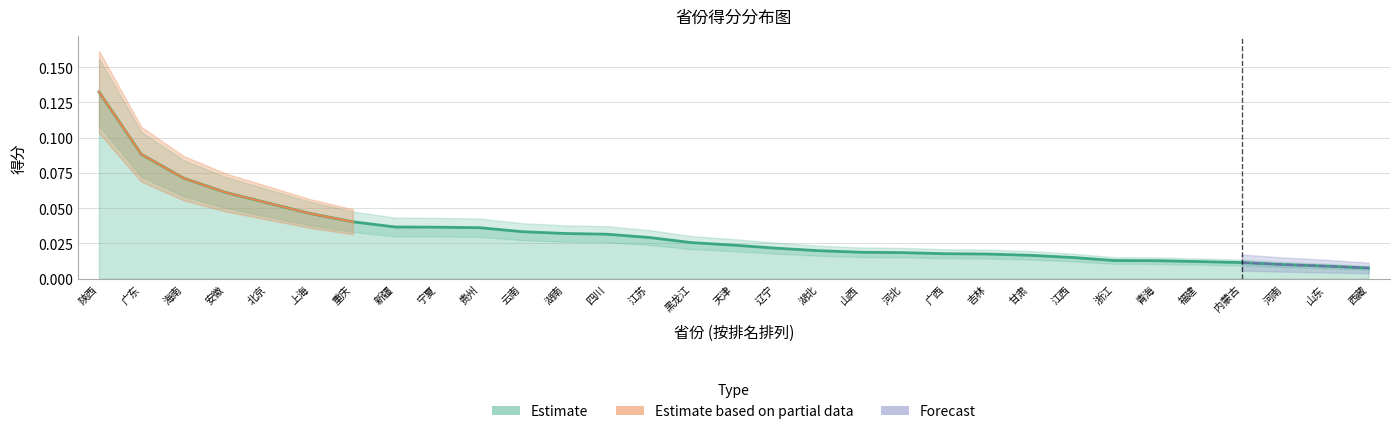

Which category has the lowest value across all series?

西藏